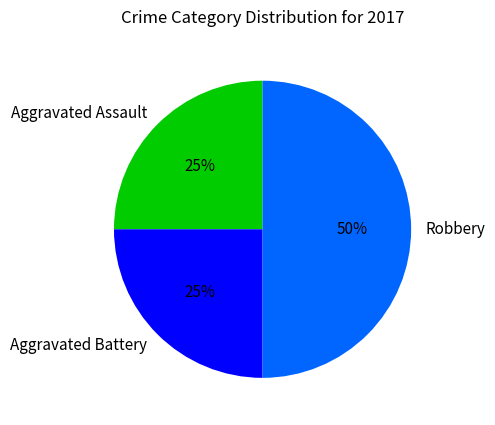

Between Robbery and Aggravated Assault, which is larger?

Robbery